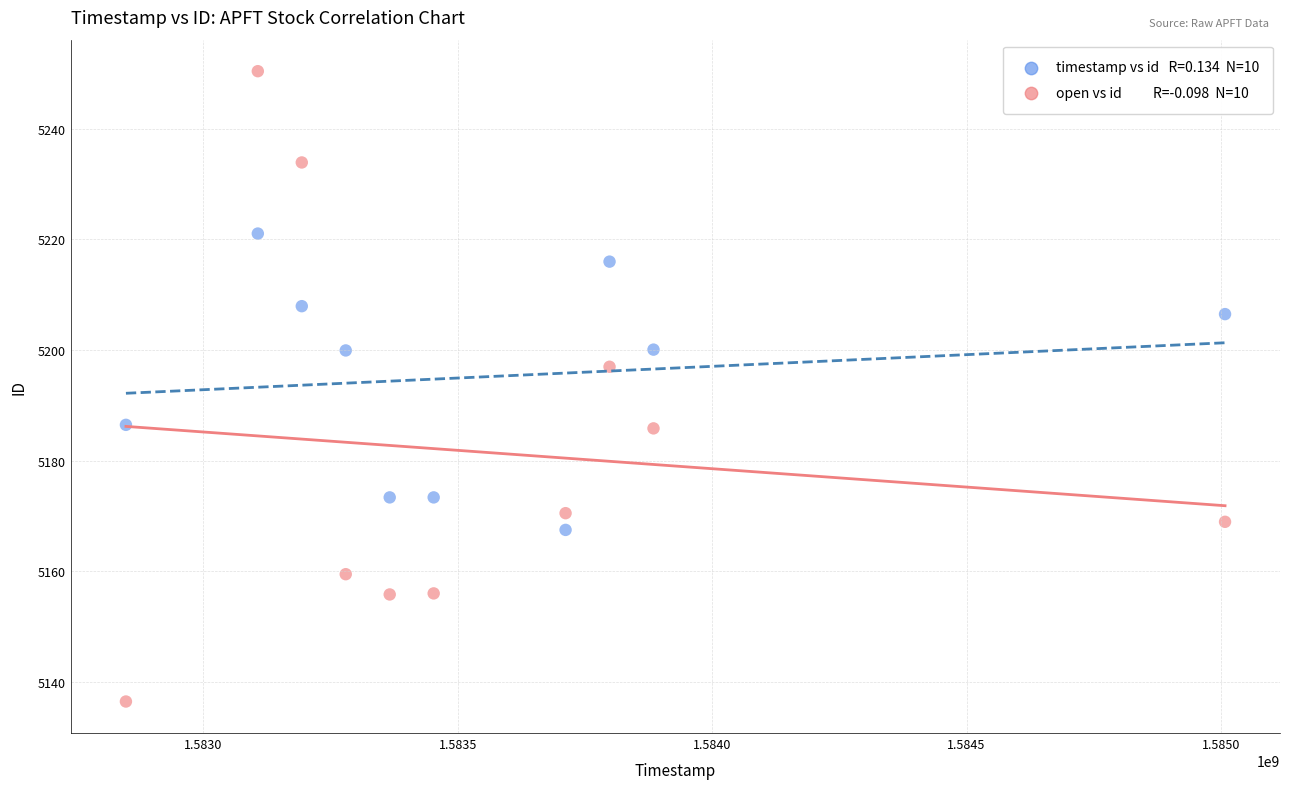

Across all data points, what is the range of X values (max minus min)?

2160000.0